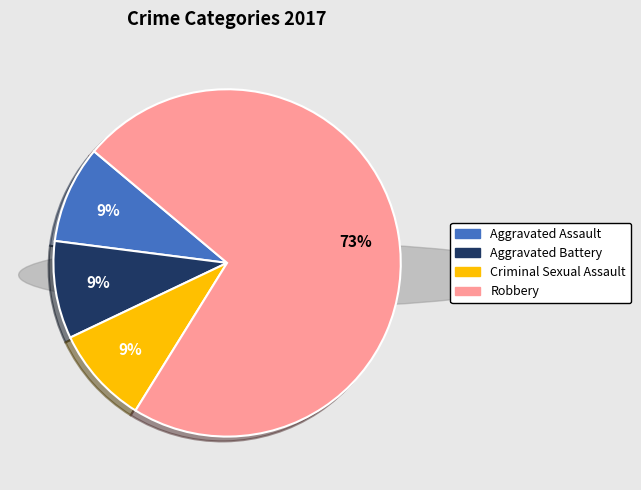

True or false: Aggravated Assault accounts for 9% of the total.

True